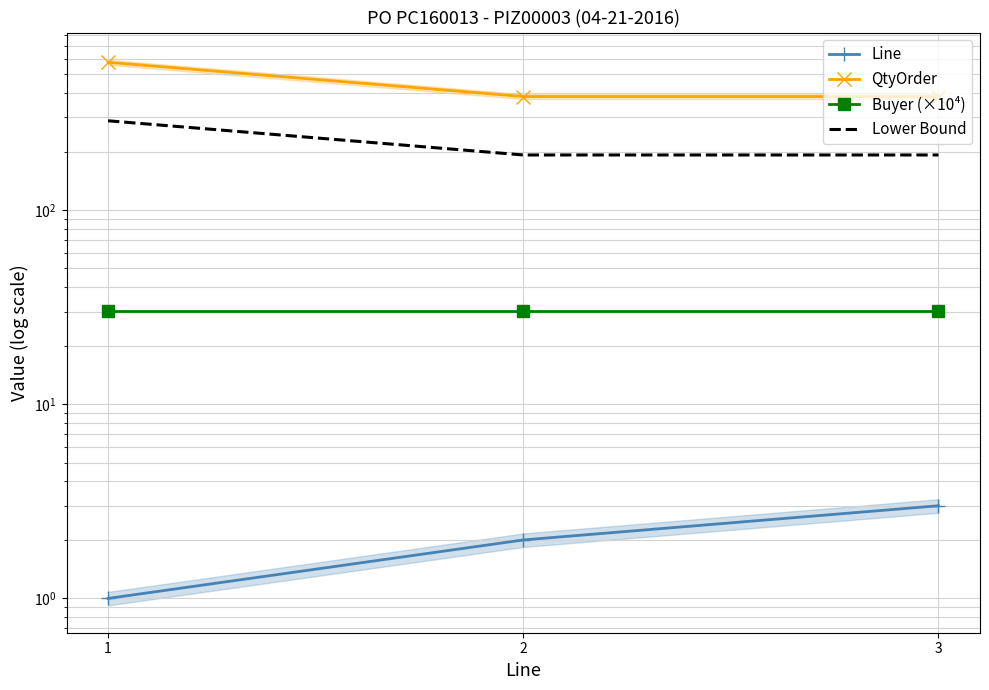

What is the difference between the maximum and minimum values in the Line series?

2.0